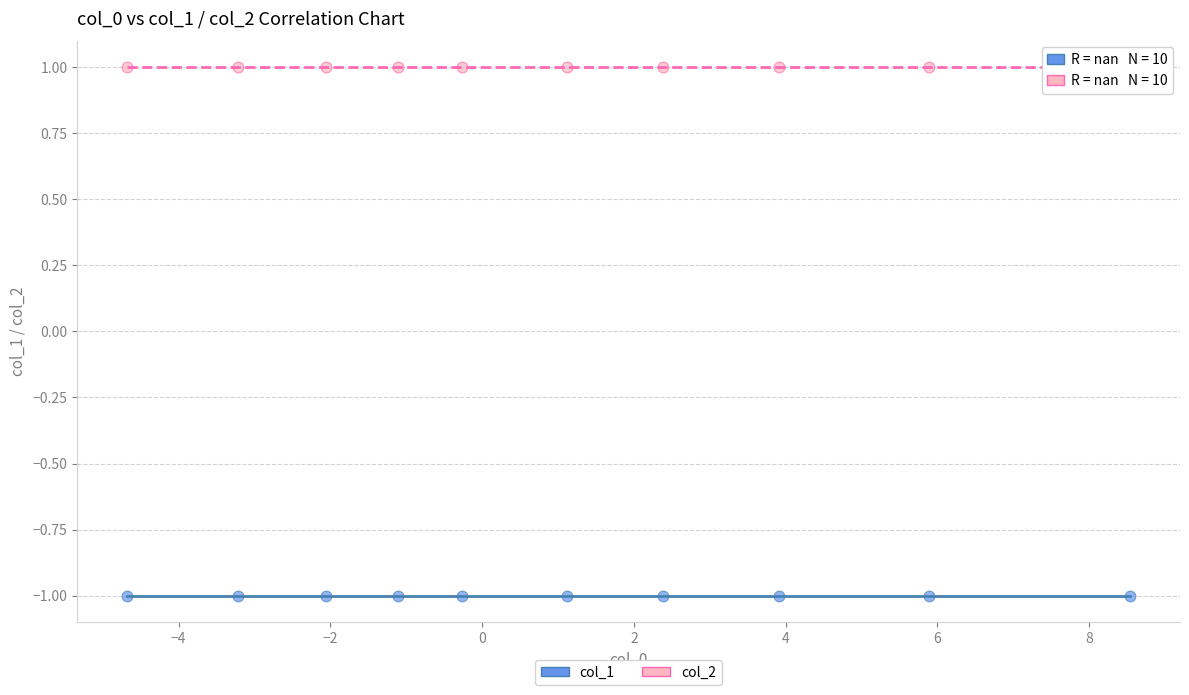

Which series reaches the minimum Y coordinate?

col_1